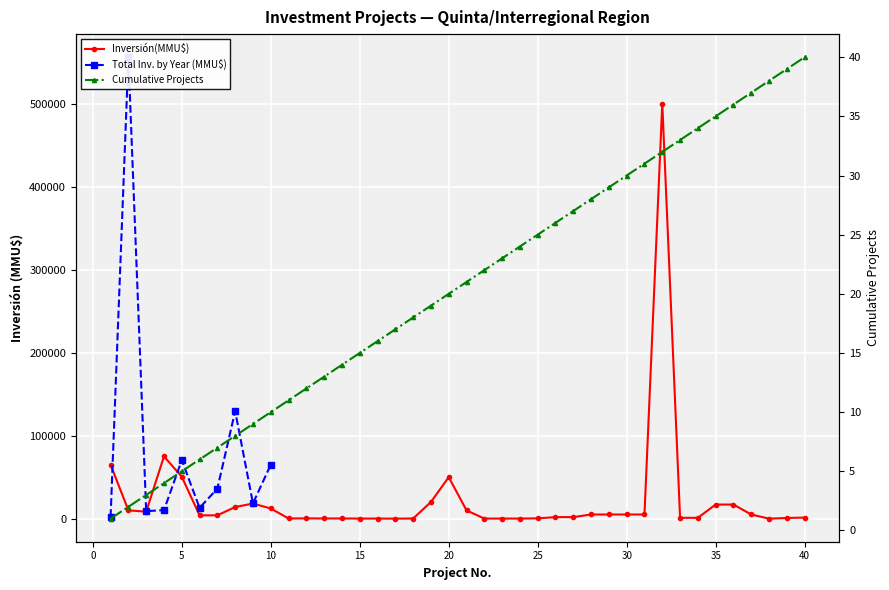

In Inversión(MMU$), how many points are lower than both neighbors (excluding endpoints)?

4